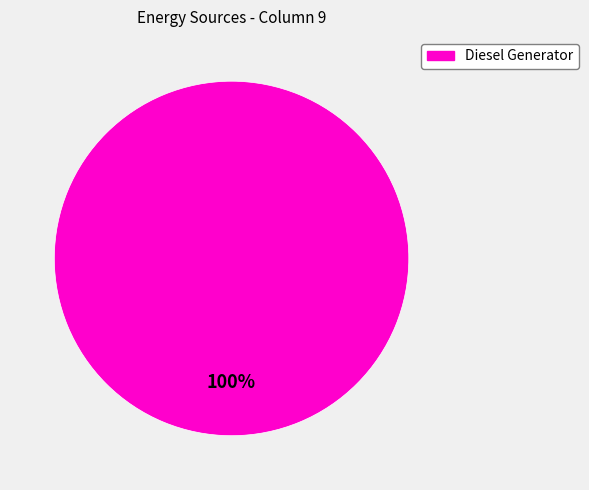

The Diesel Generator slice represents 100% of the pie. True or false?

True